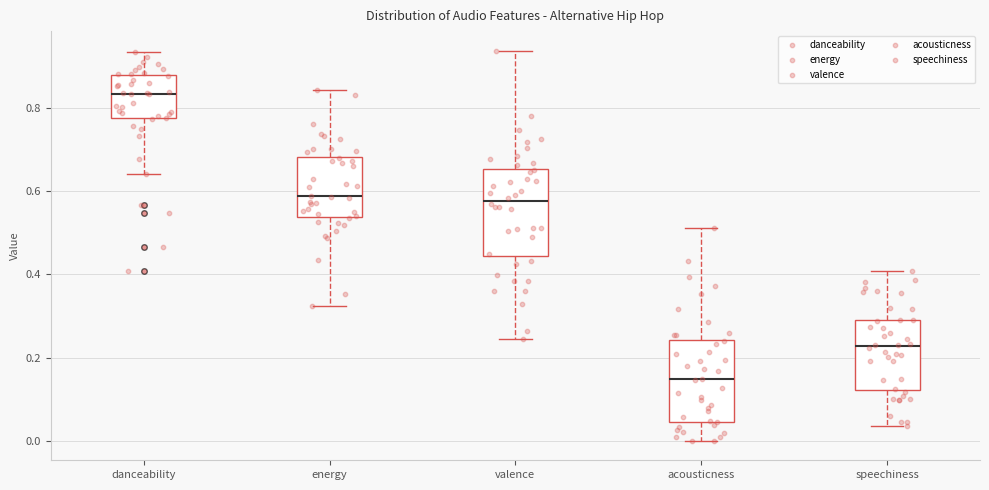

Reading left to right, read every box against the y-axis: the position of its median line, the range the box covers, and the ends of its whiskers. The values are not printed on the chart, so give them approximately, as read against the axis.

danceability: median 0.84, box 0.78 to 0.88, whiskers 0.64 to 0.94
energy: median 0.58, box 0.54 to 0.68, whiskers 0.32 to 0.84
valence: median 0.58, box 0.44 to 0.66, whiskers 0.24 to 0.94
acousticness: median 0.14, box 0.04 to 0.24, whiskers 0.00 to 0.52
speechiness: median 0.22, box 0.12 to 0.30, whiskers 0.04 to 0.40